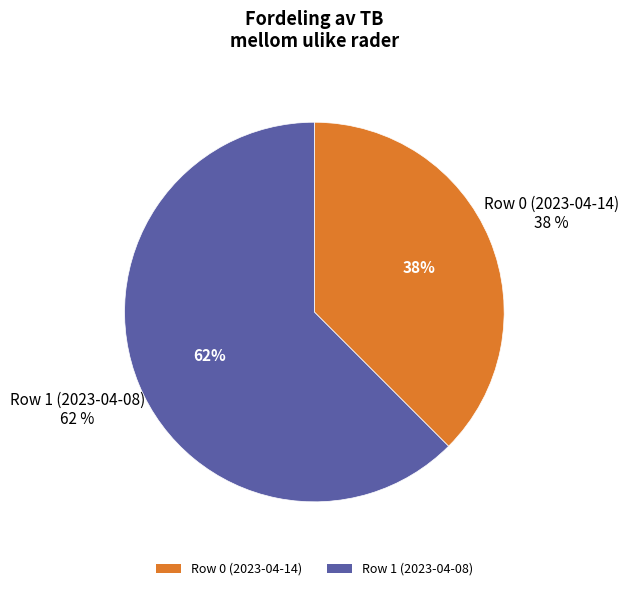

Does any single category account for the majority?

Yes